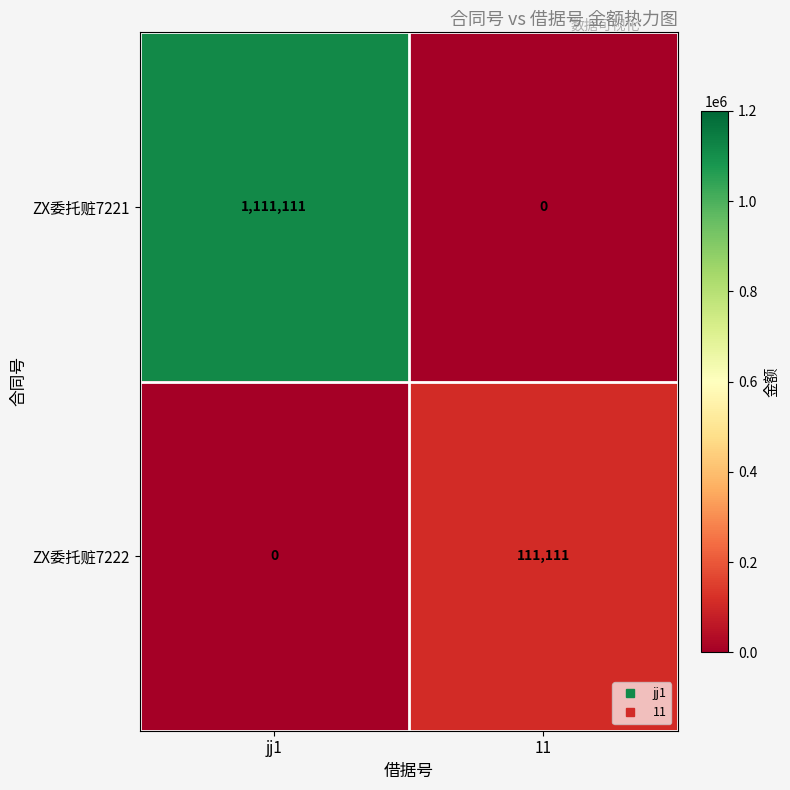

What is the sum of the ZX委托赃7222 values at jj1 and 11?

111111